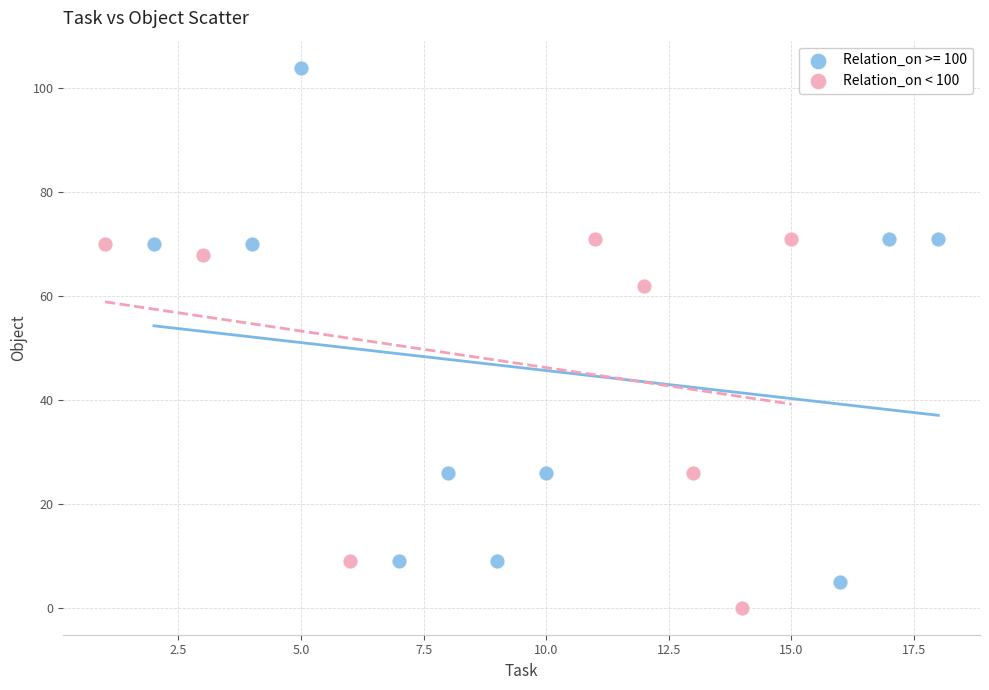

Which series contains the lowest Y value?

Relation_on < 100